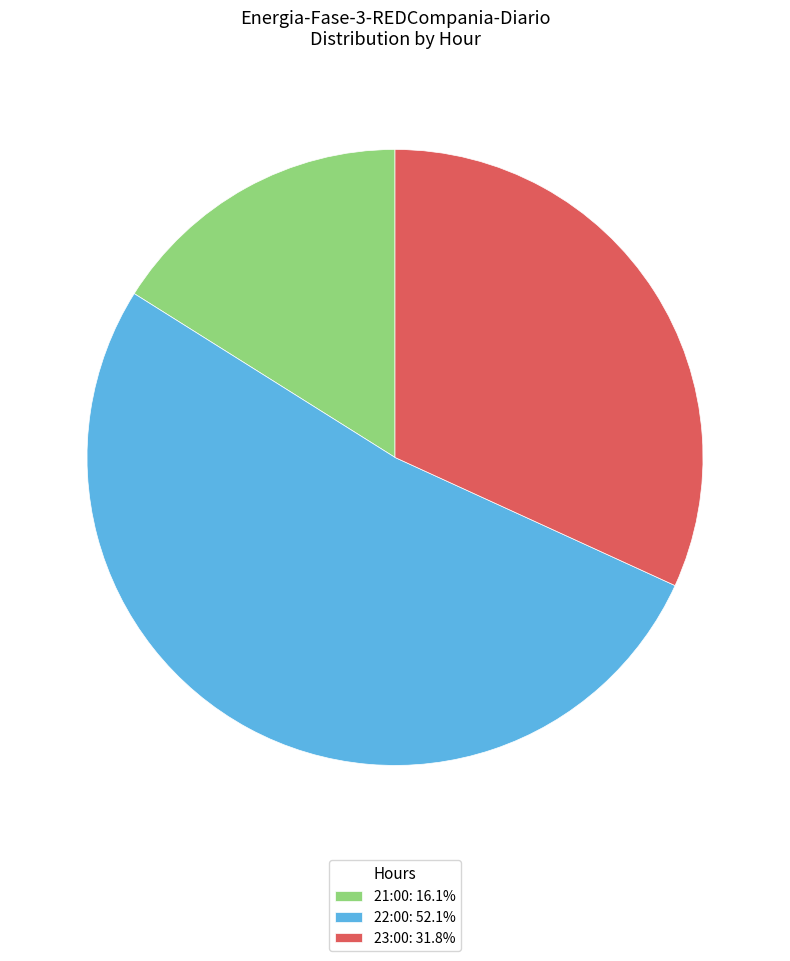

Is it true that 21:00 is 16% of the pie?

True